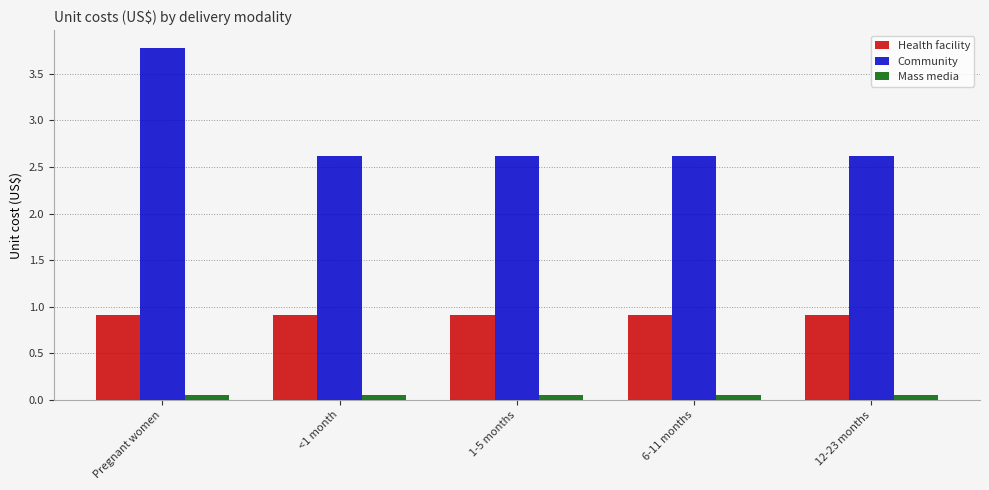

Does the chart contain stacked bars?

No